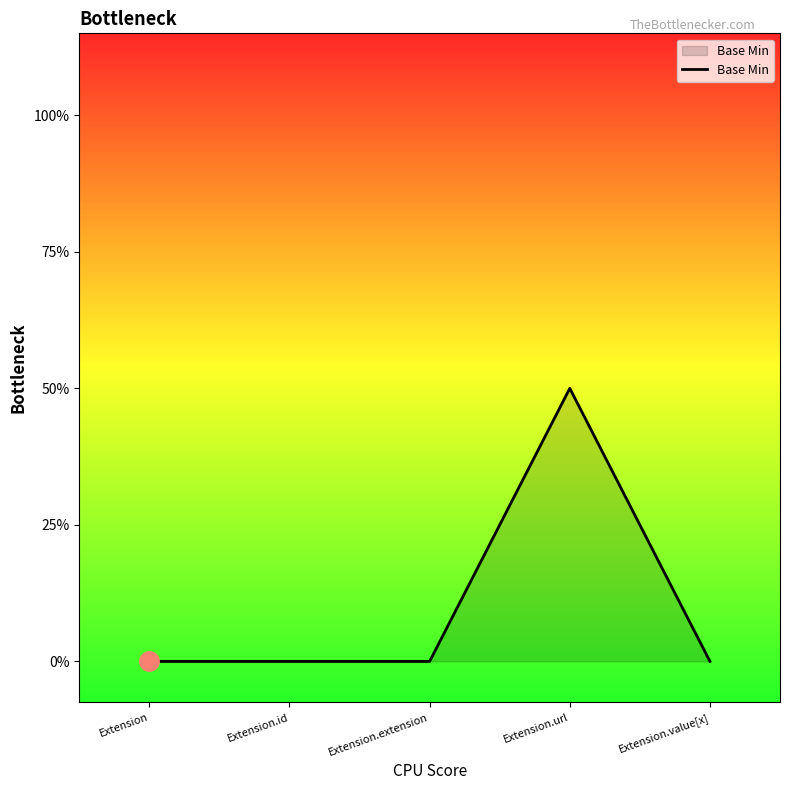

Does the chart have visible grid lines?

No